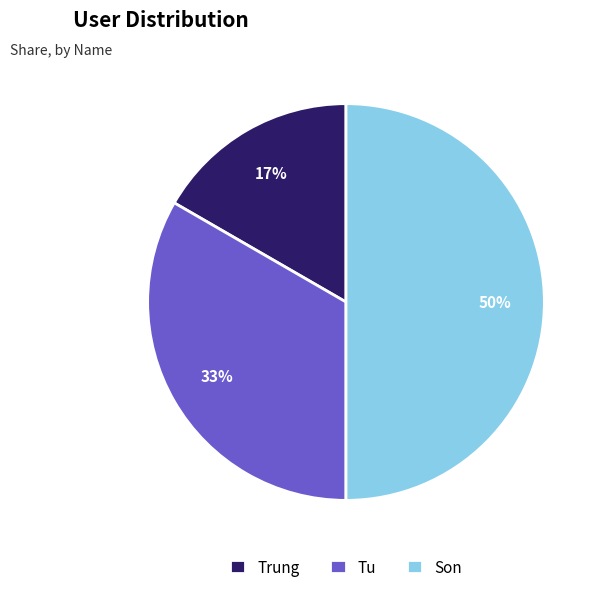

How many slices are in this pie chart?

3